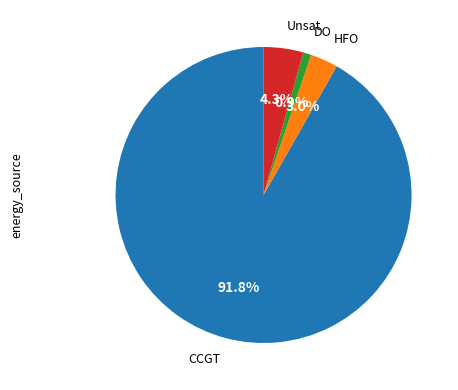

Count the number of slices in the pie.

4